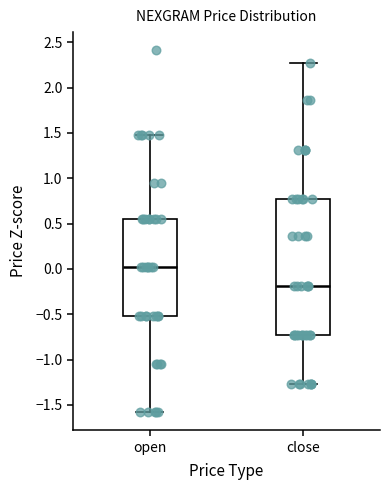

Where does the median line of the box for close sit on the y-axis? The values are not printed on the chart, so give them approximately, as read against the axis.

-0.20